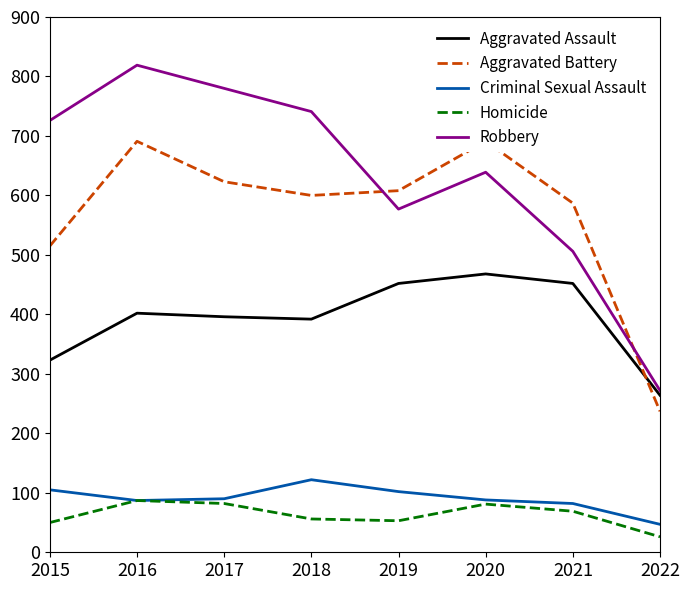

What is the sum of the Criminal Sexual Assault values at 2015 and 2017?

195